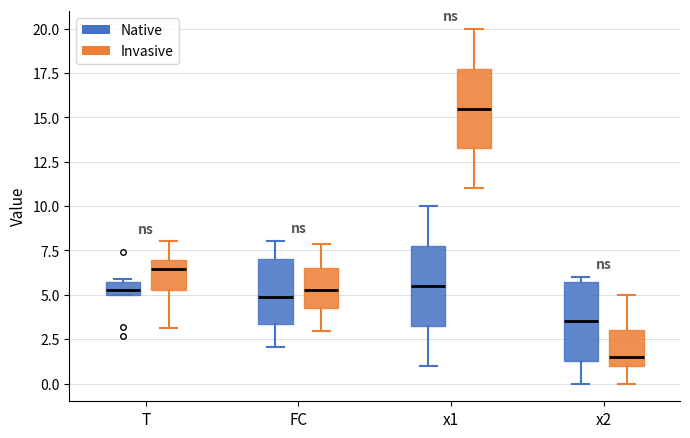

Where does the median line of the box for T (Invasive) sit on the y-axis? The values are not printed on the chart, so give them approximately, as read against the axis.

6.5